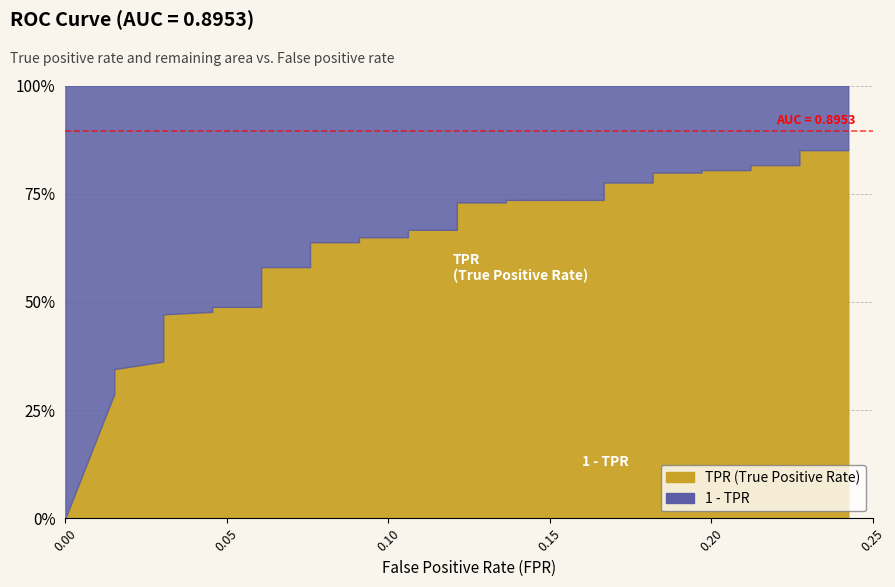

What is the maximum value shown in the chart?

1.0